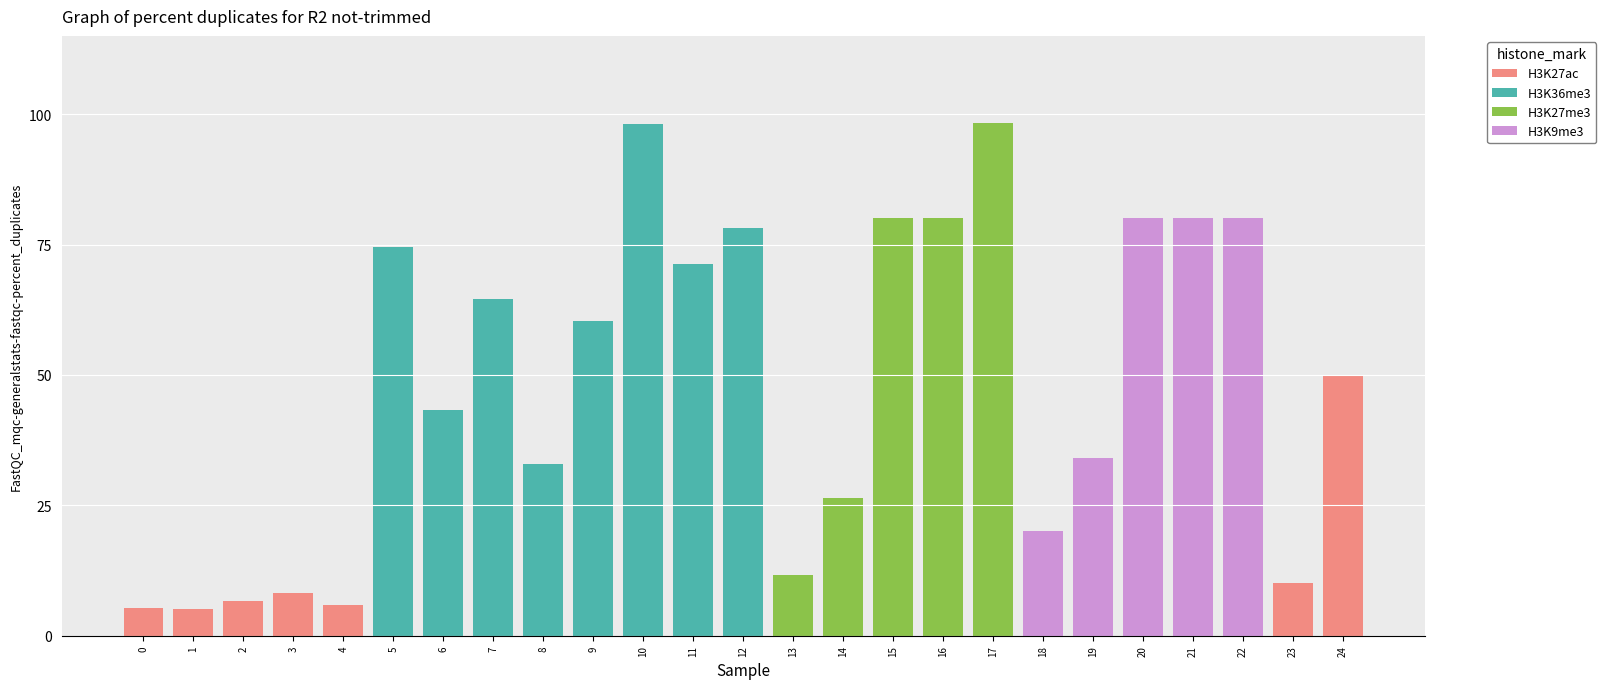

Are the bars horizontal?

No